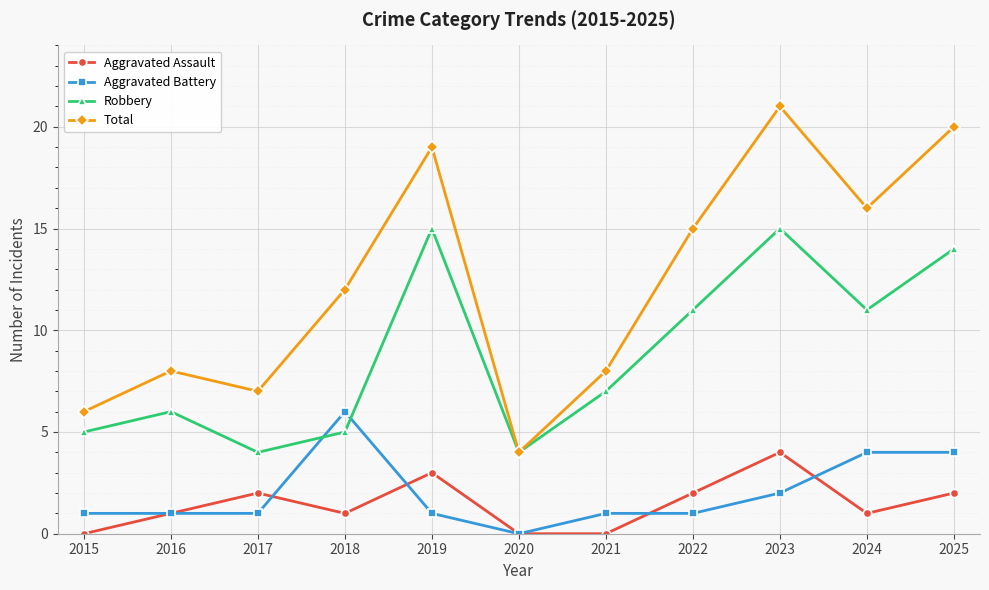

What is the value of the Total point at the 5th from the left?

19